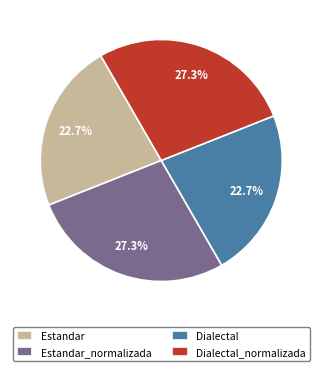

To the nearest percent, what percentage of the pie is Dialectal_normalizada?

27%